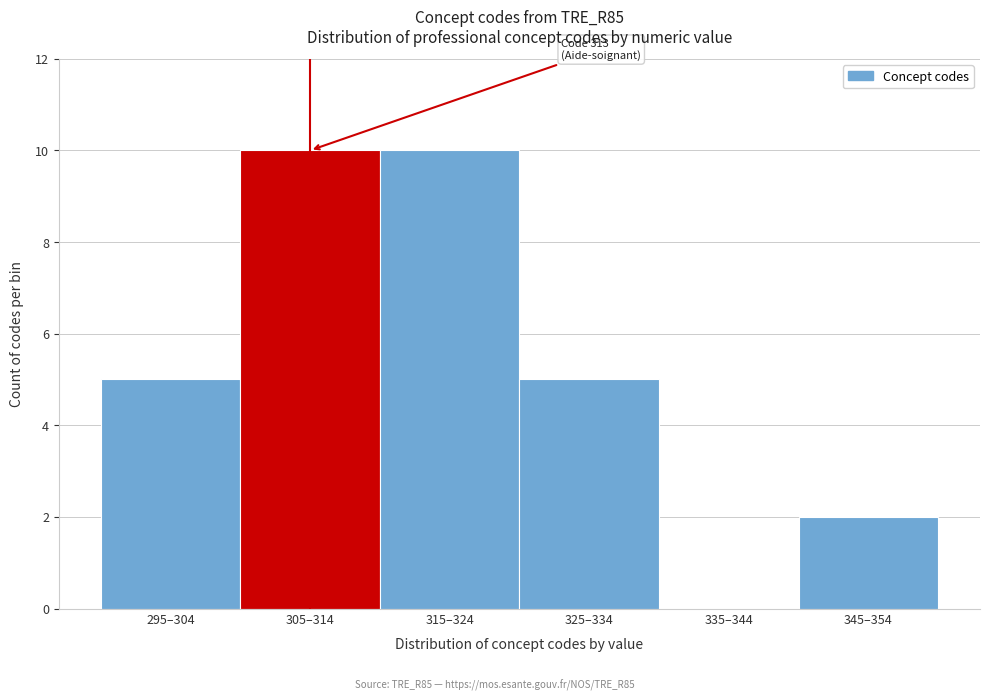

Reading right to left, extract all data points from this chart.

345–354=2	335–344=0	325–334=5	315–324=10	305–314=10	295–304=5